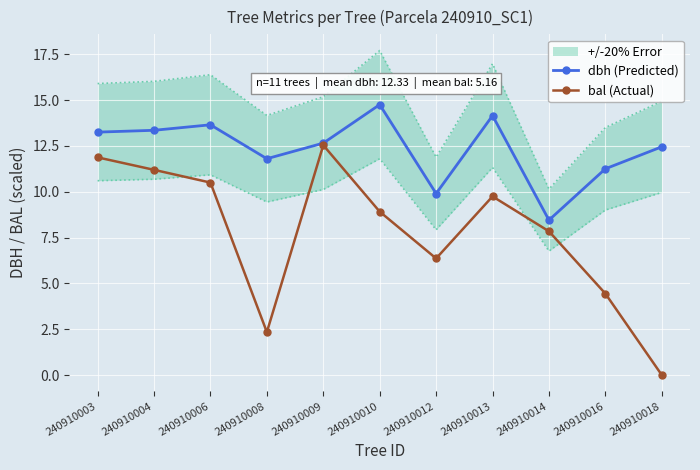

True or false: bal (Actual) has a value of 4.1 at 240910018.

False